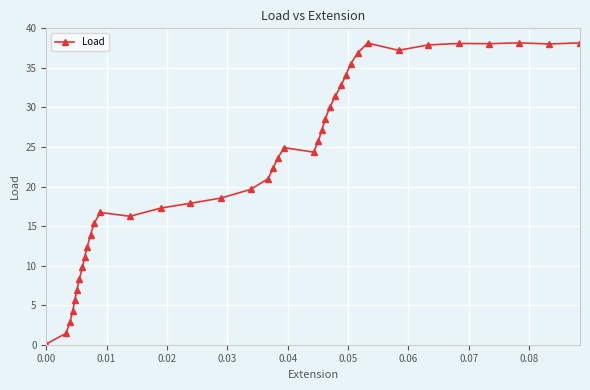

What is the maximum value shown in the chart?

38.2